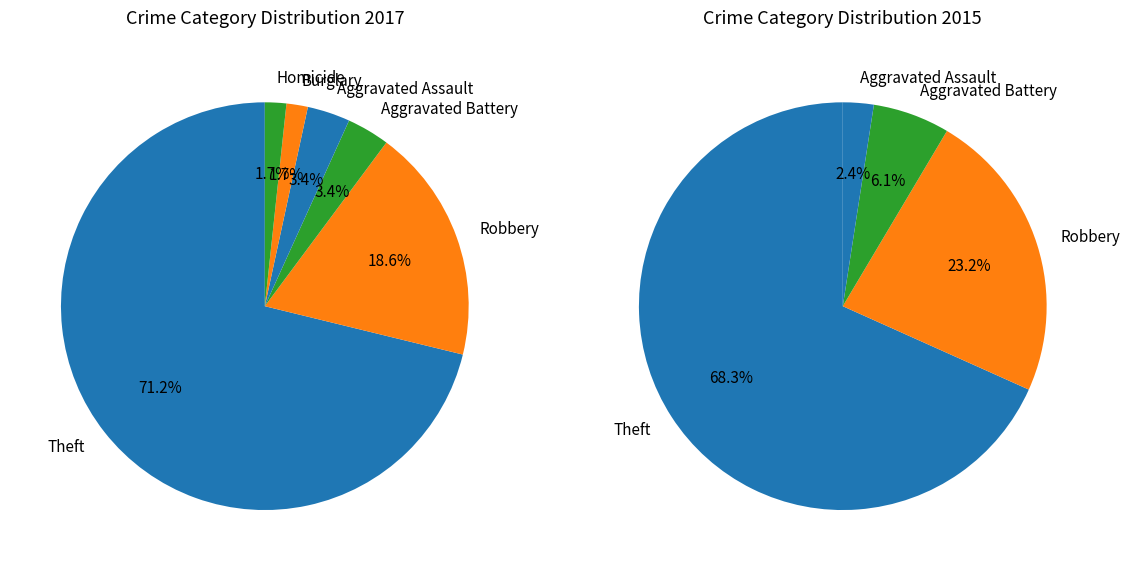

What is the change in value from Theft to Aggravated Assault?

-40